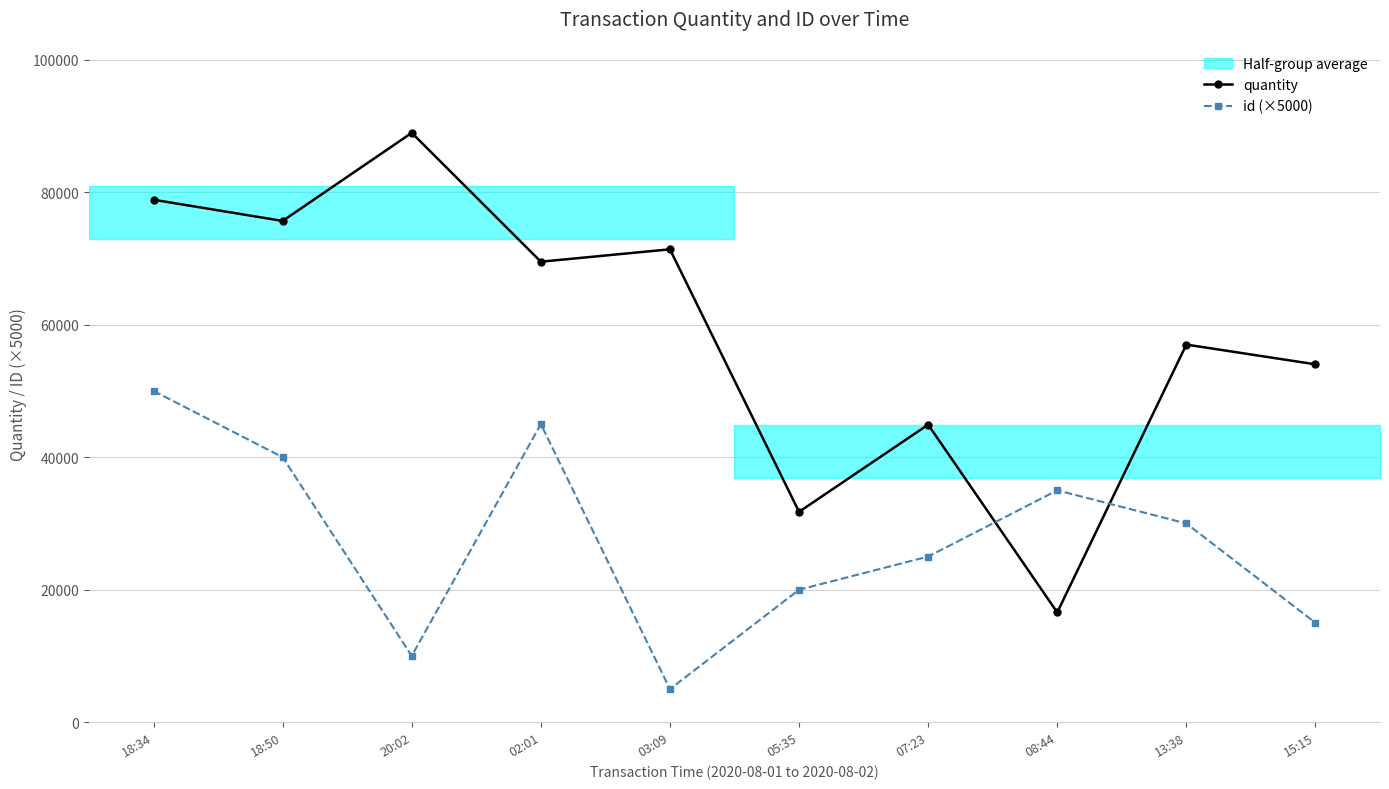

What is the total value across all series at 18:34?

128863